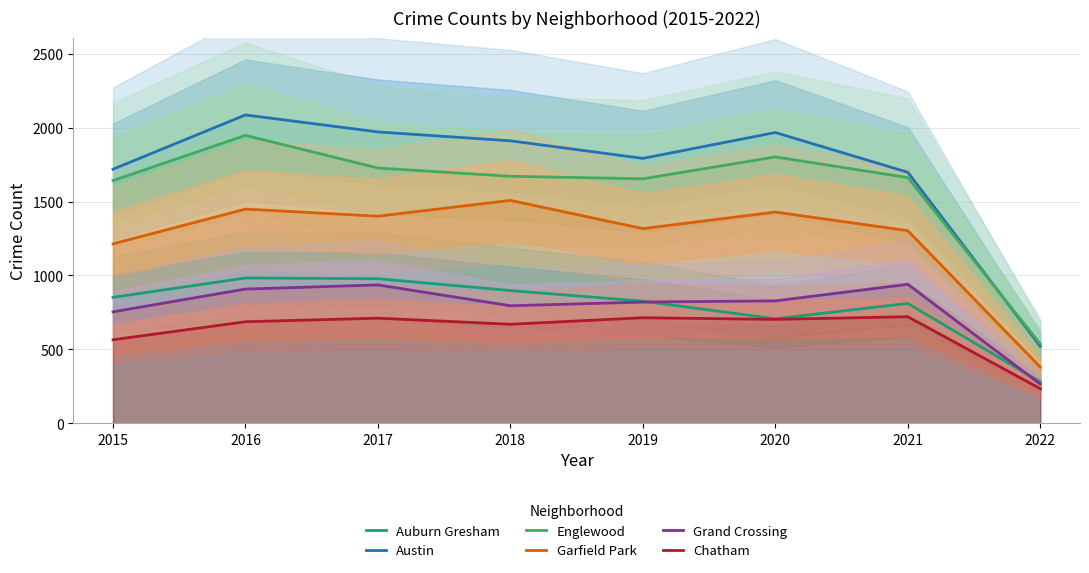

What is the average value of the Grand Crossing series?

781